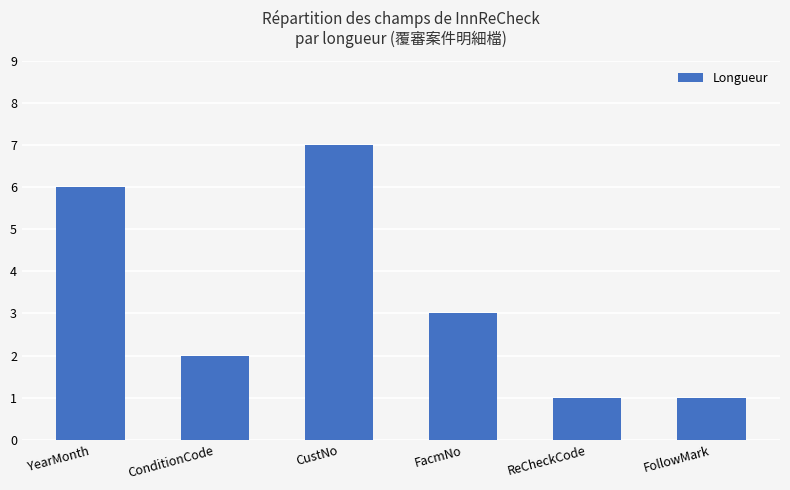

Where is the data nearest to the value 4?

FacmNo